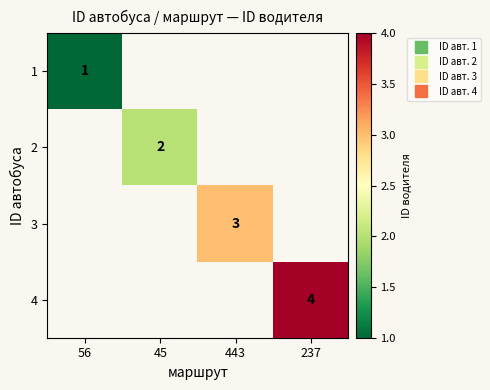

Which series has the largest range (max minus min)?

1